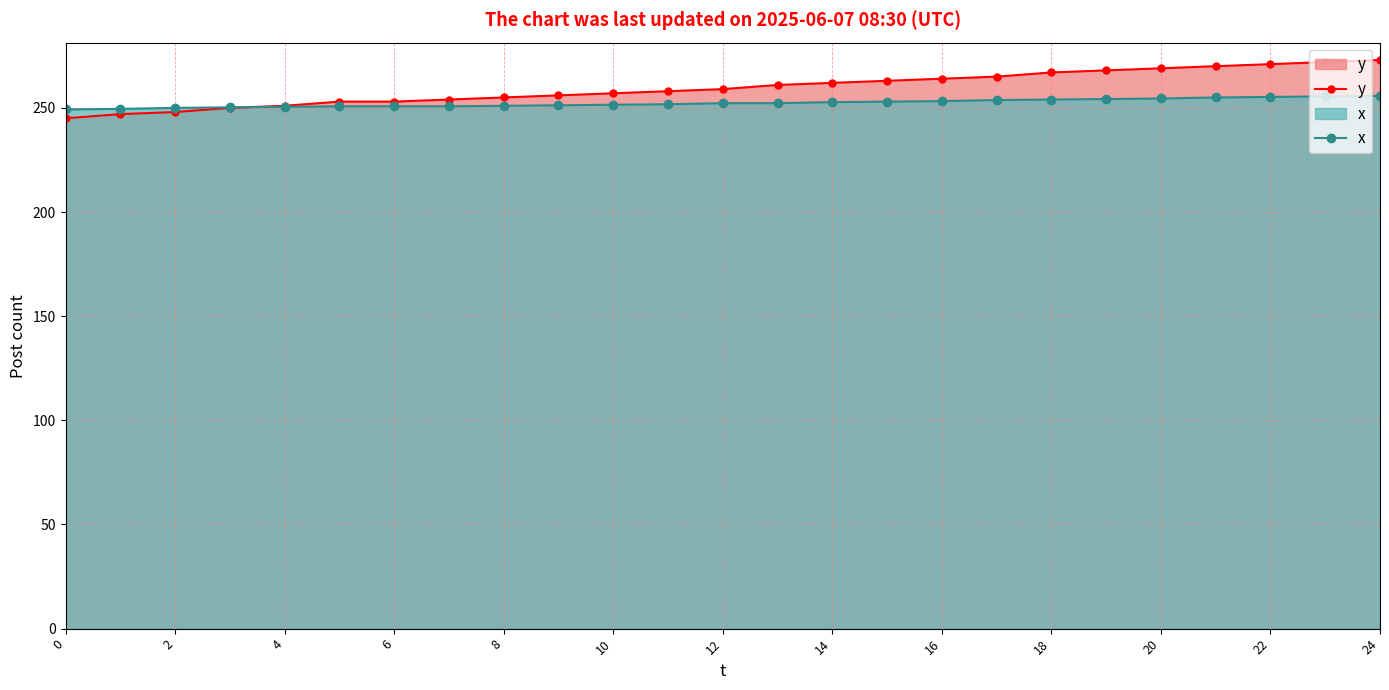

True or false: y has a value of 263.0 at 15.

True